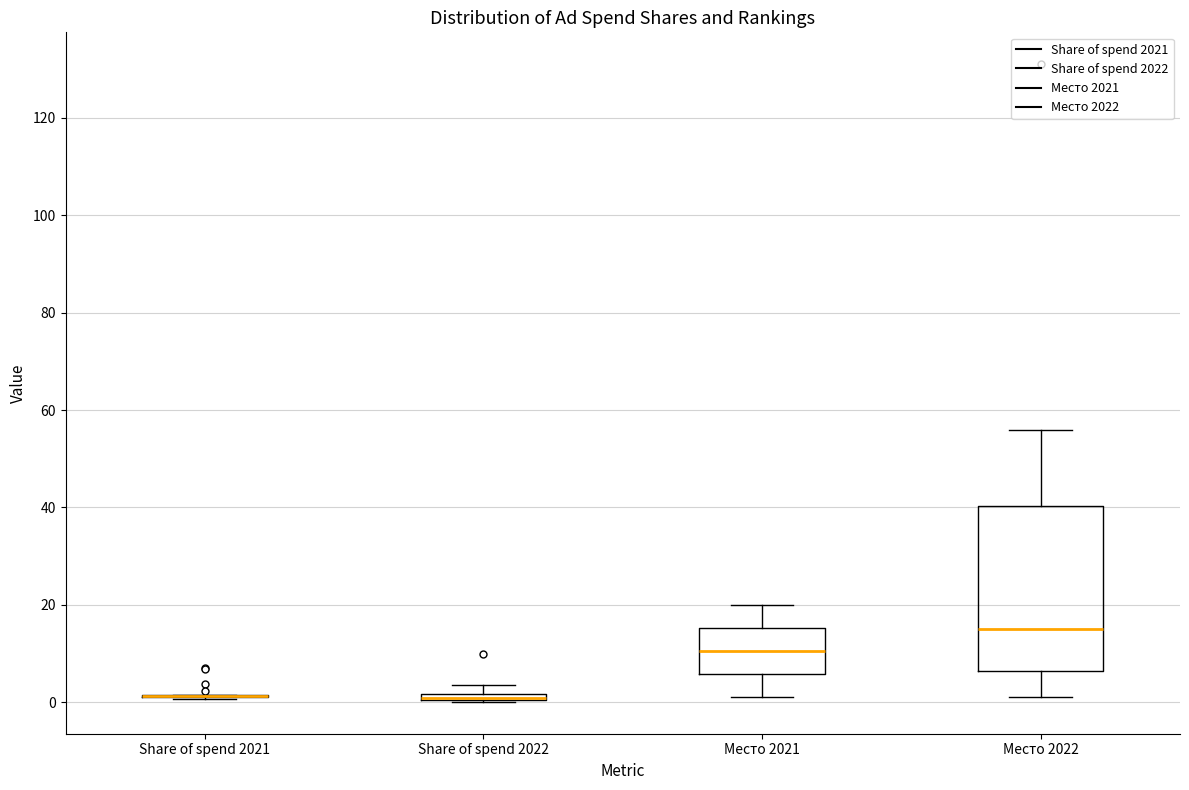

Where does the lower whisker of the box for Место 2022 end on the y-axis? The values are not printed on the chart, so give them approximately, as read against the axis.

2